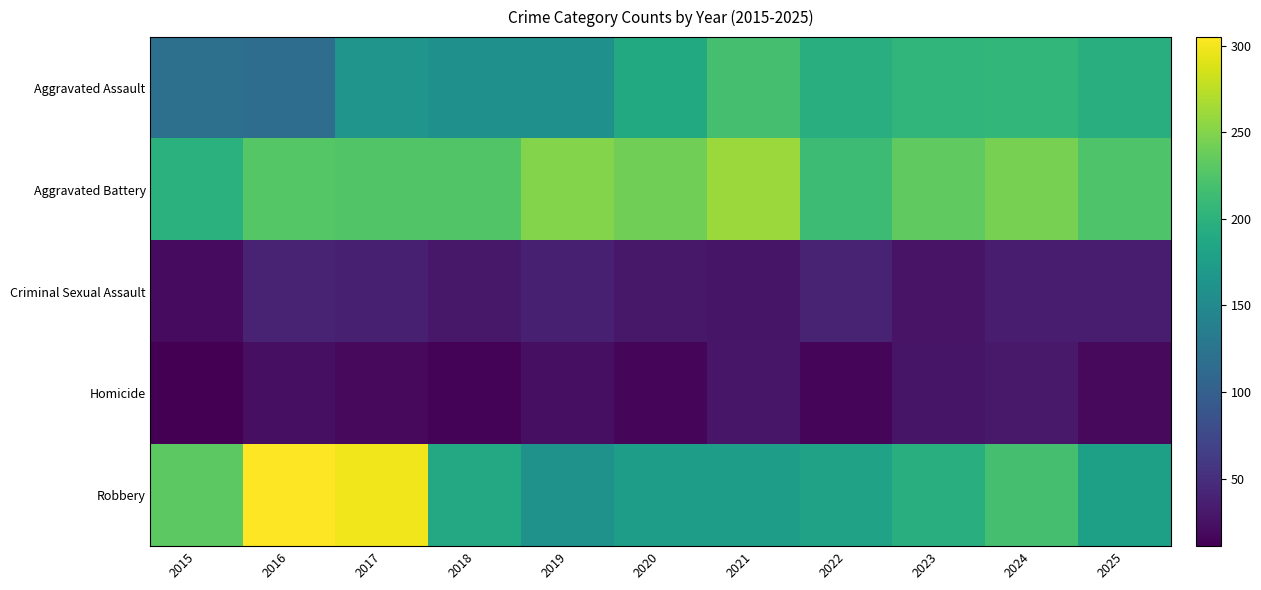

What is the maximum value shown in the chart?

305